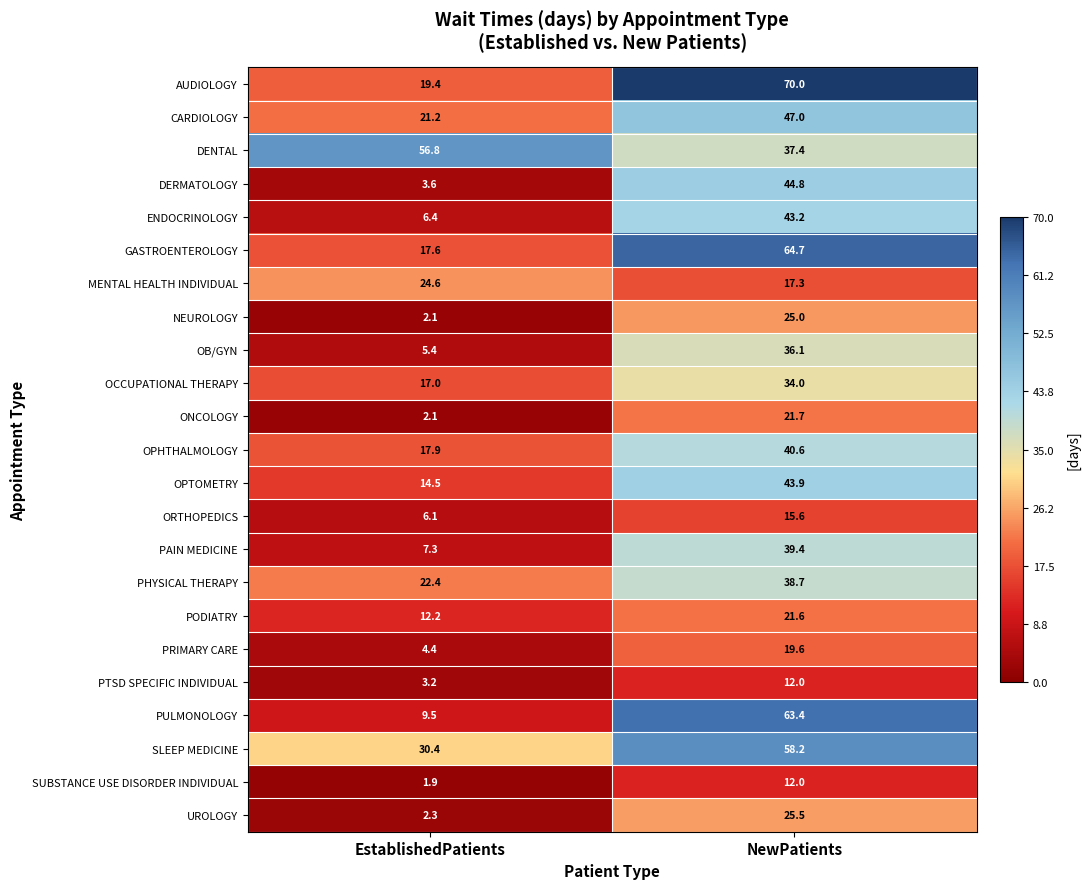

What value does the GASTROENTEROLOGY series have at EstablishedPatients?

17.6